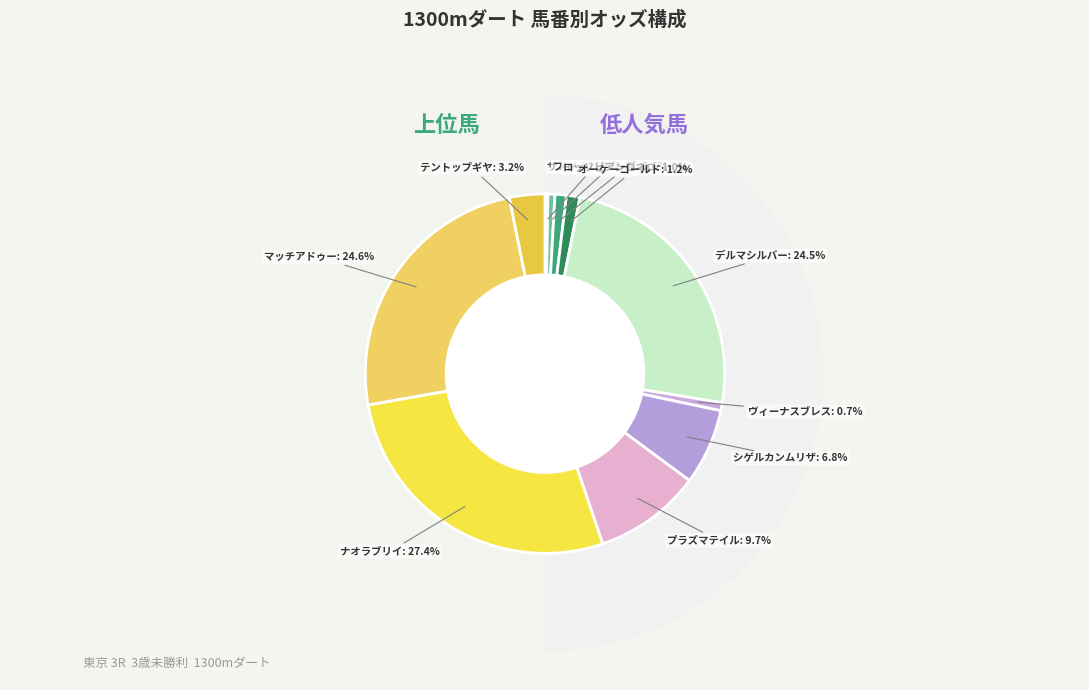

Is there any slice that represents more than half of the pie?

No